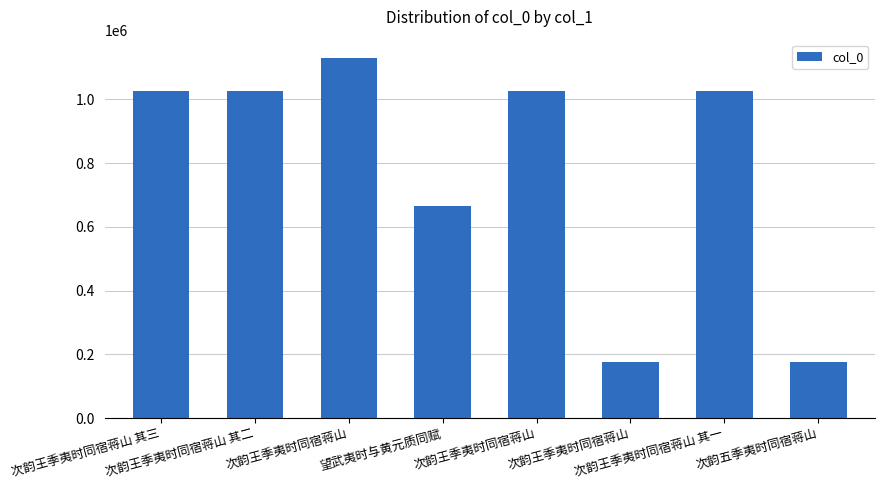

How many bars are there in total?

8